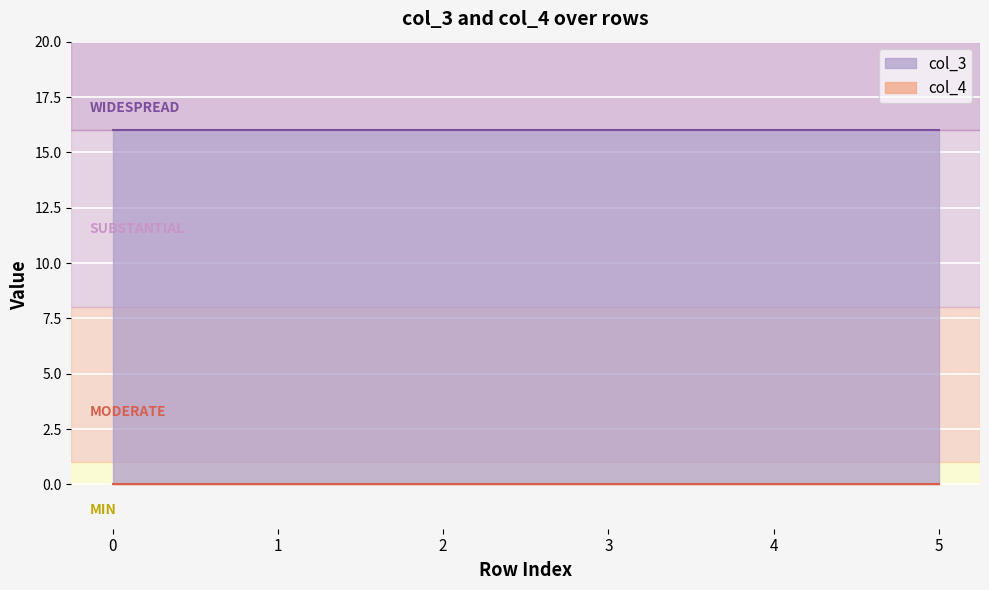

What is the value of the col_3 point at the 1st from the left?

16